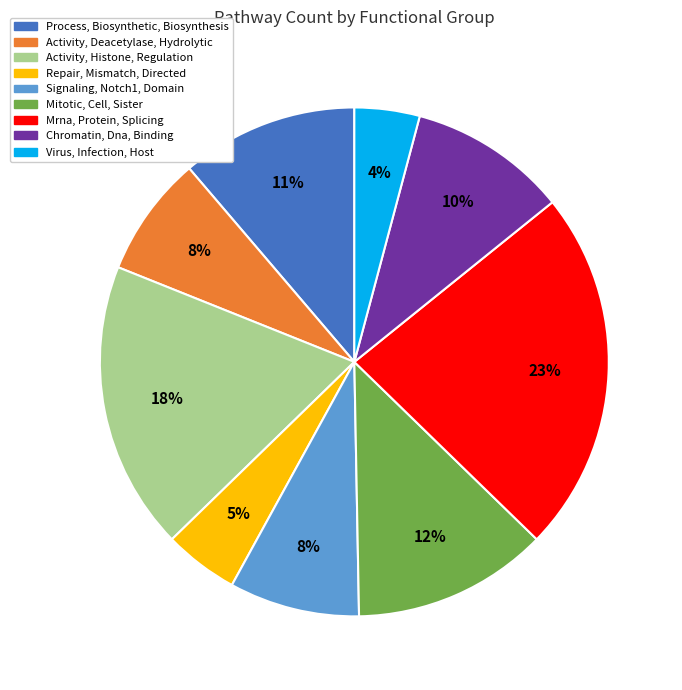

To the nearest percent, what is the average slice percentage?

11%